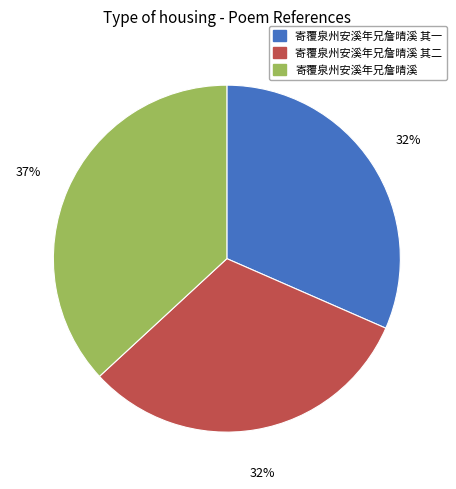

True or false: 寄覆泉州安溪年兄詹晴溪 其一 accounts for 32% of the total.

True